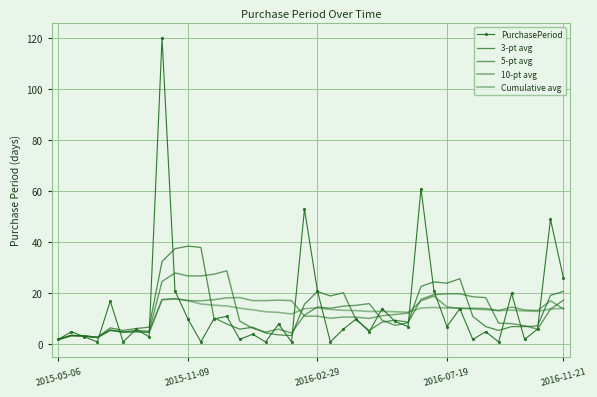

How many distinct data groups are displayed?

5